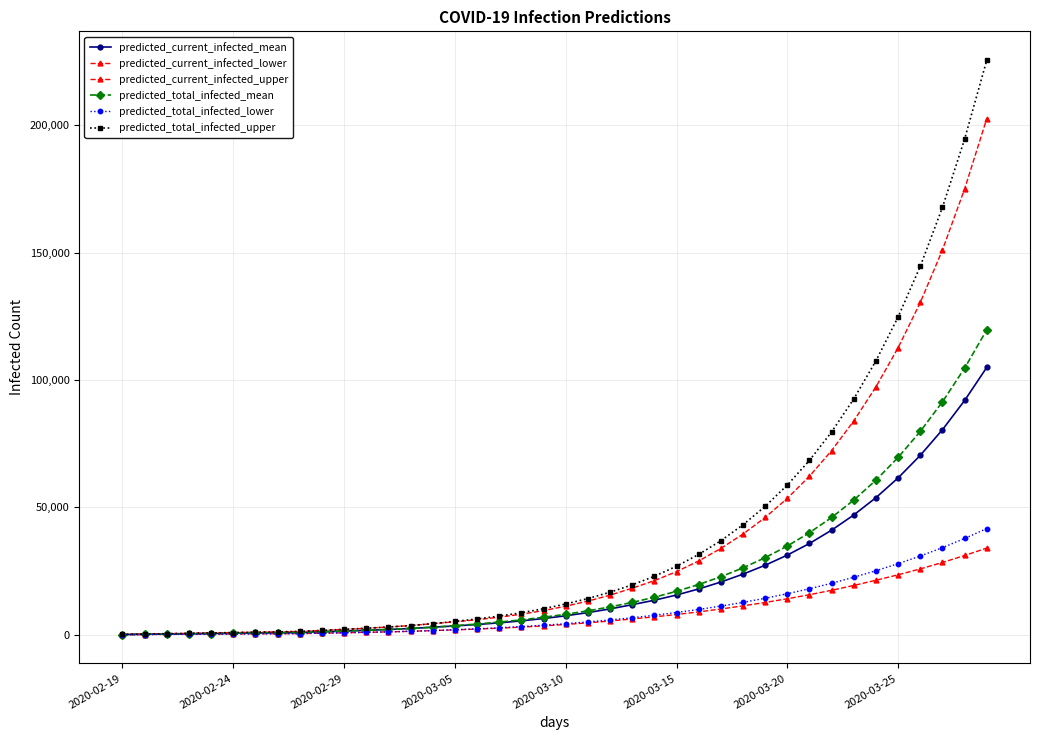

How many values in the predicted_total_infected_mean series are below 8049?

20